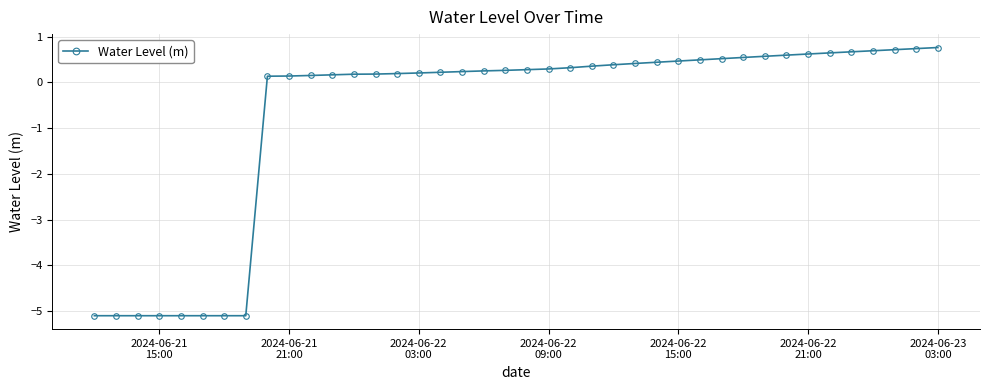

What is the maximum value shown in the chart?

0.8